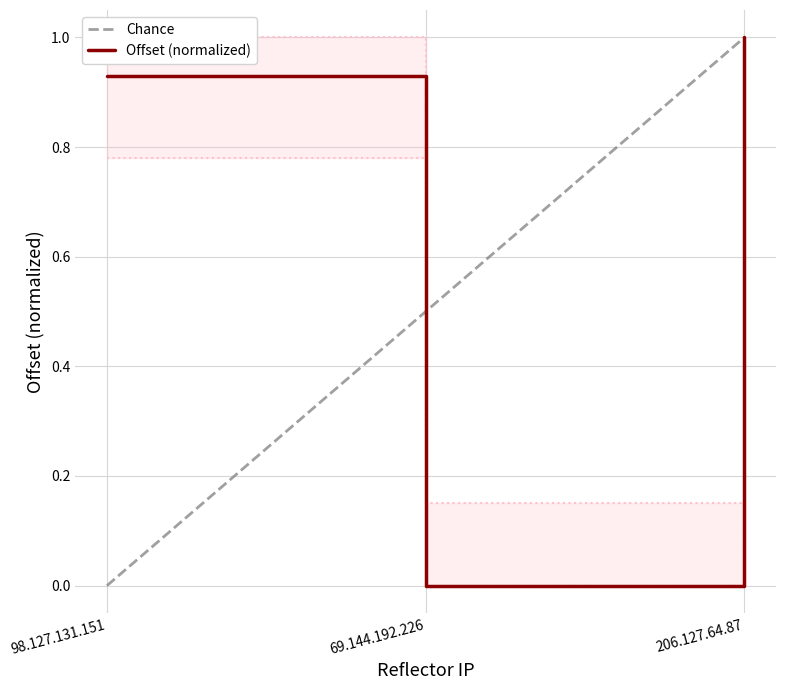

Is it true that the value at 98.127.131.151 is 0.9?

True